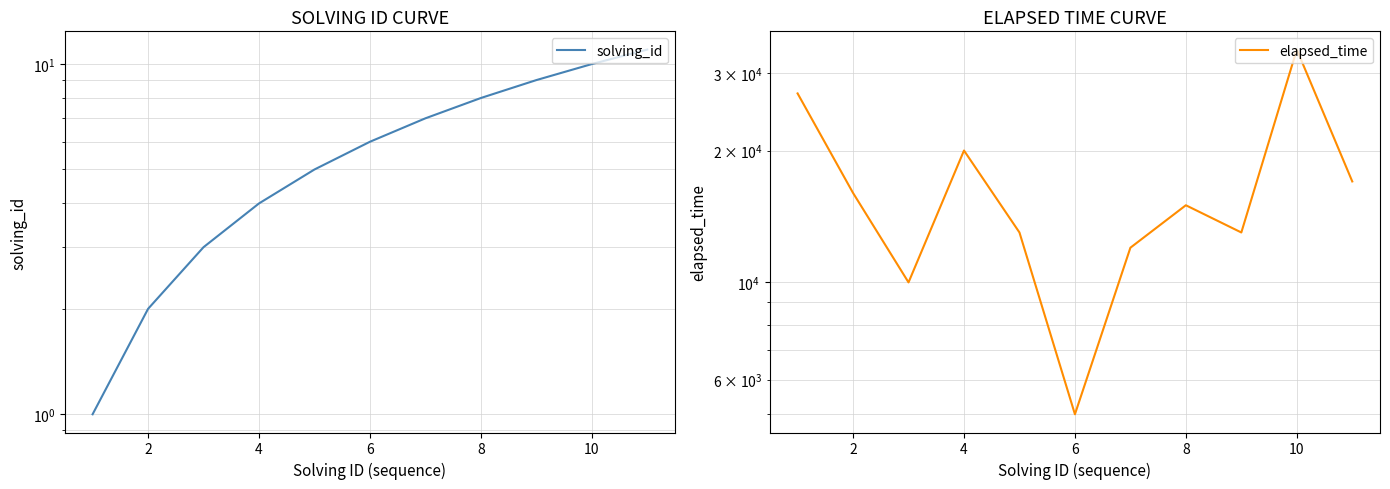

What is the lowest value of the elapsed_time series?

5000